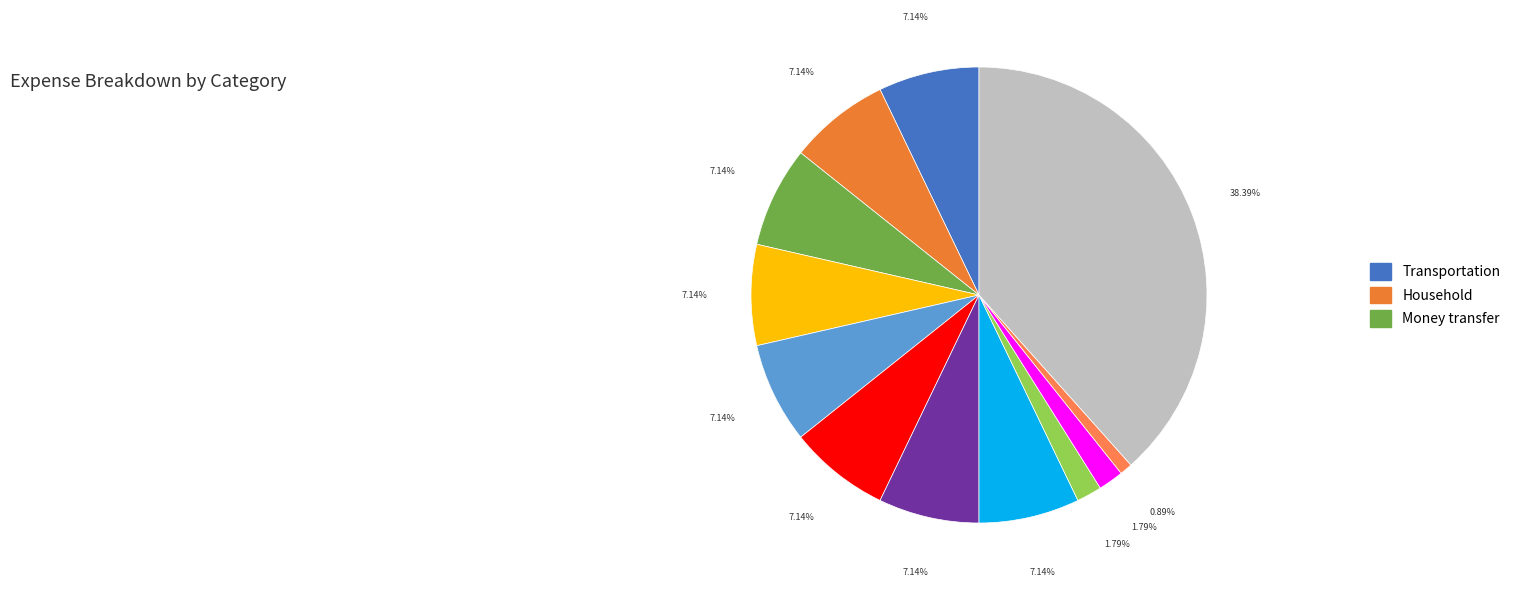

Which slice is the largest?

number_emergency